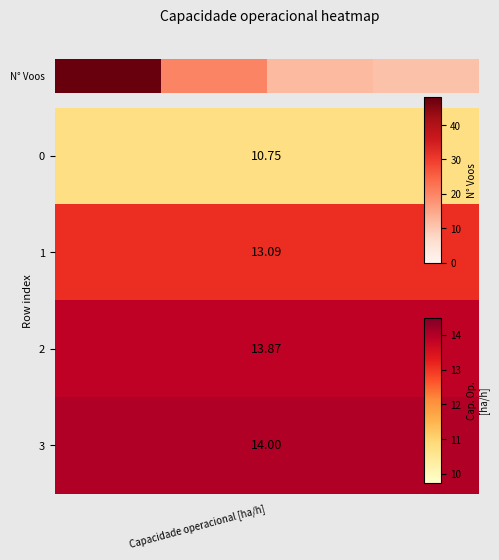

What is the maximum value shown in the chart?

48